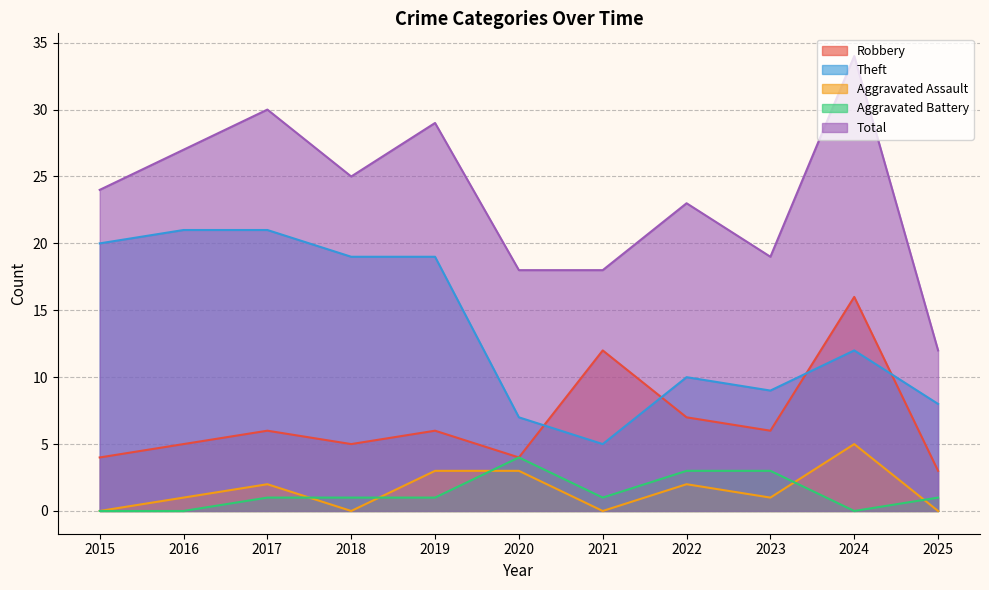

What is the maximum value for Theft?

21